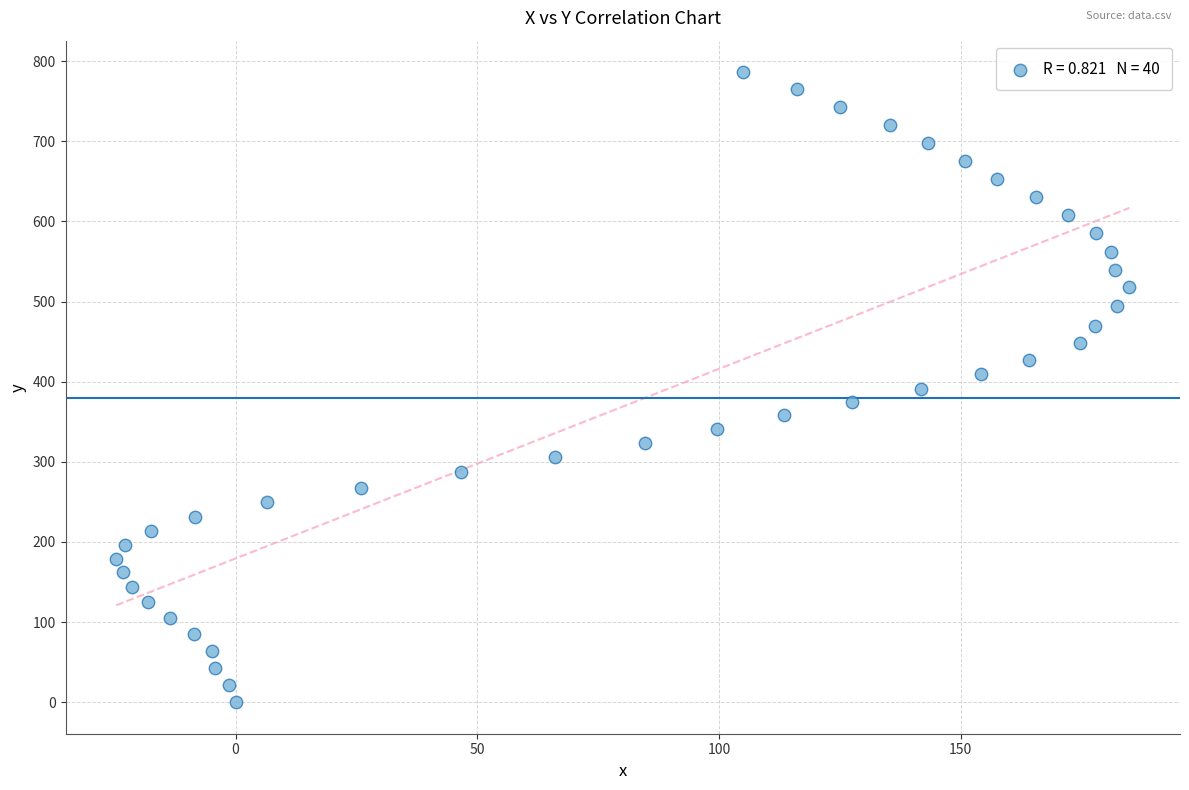

What is the range of Y values (max minus min)?

786.2